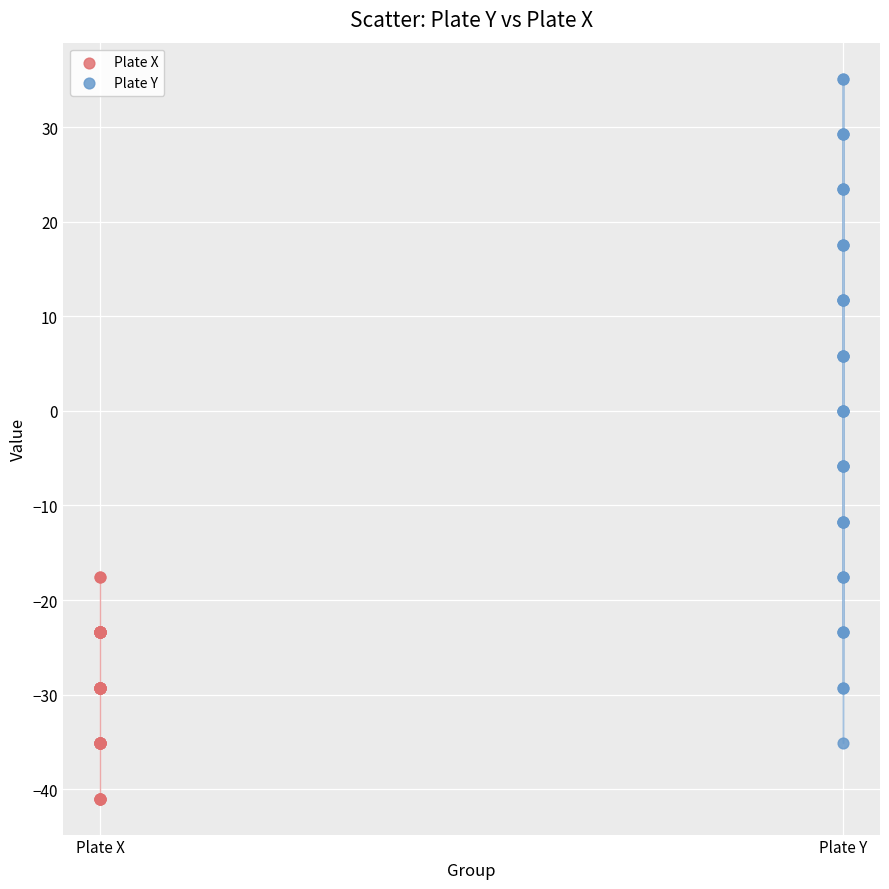

Which series reaches the minimum Y coordinate?

Plate X